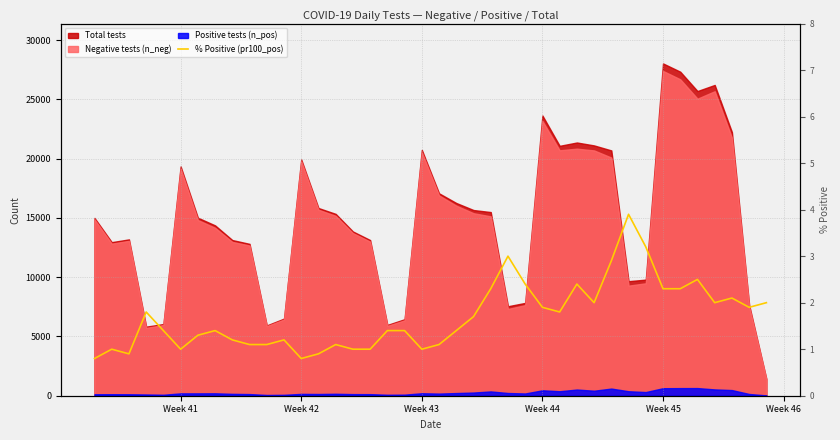

At which category does the chart reach its minimum across all series?

Week 41